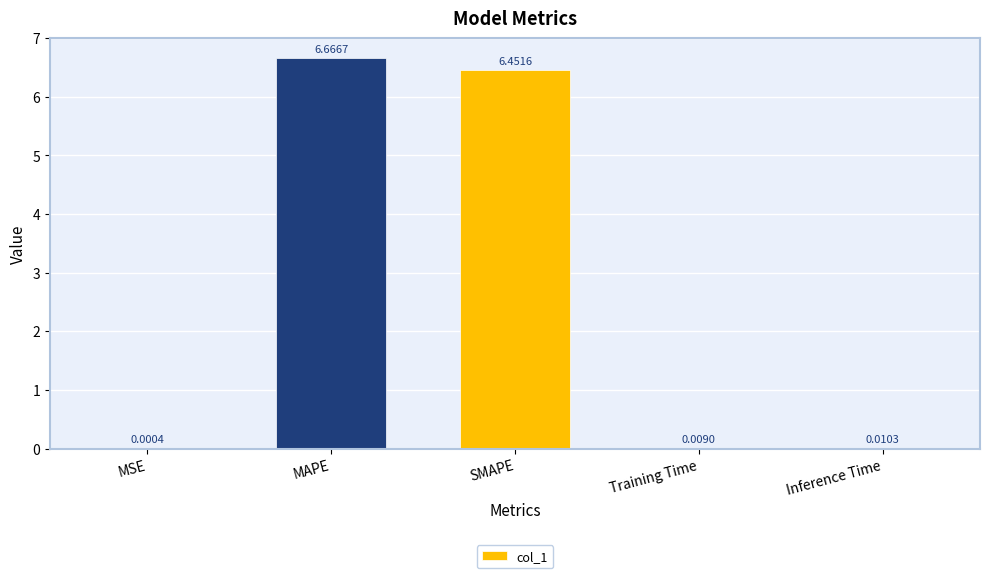

Between MAPE and SMAPE, which is larger?

MAPE